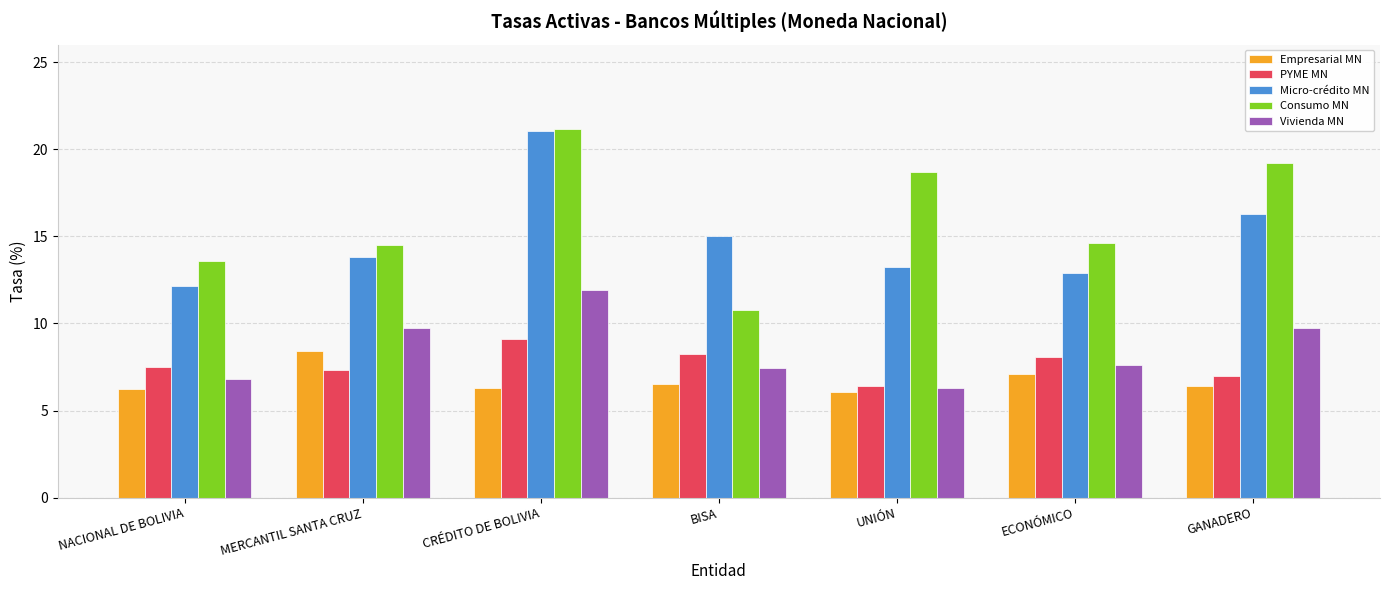

What is the label of the 2nd bar from the left?

MERCANTIL SANTA CRUZ